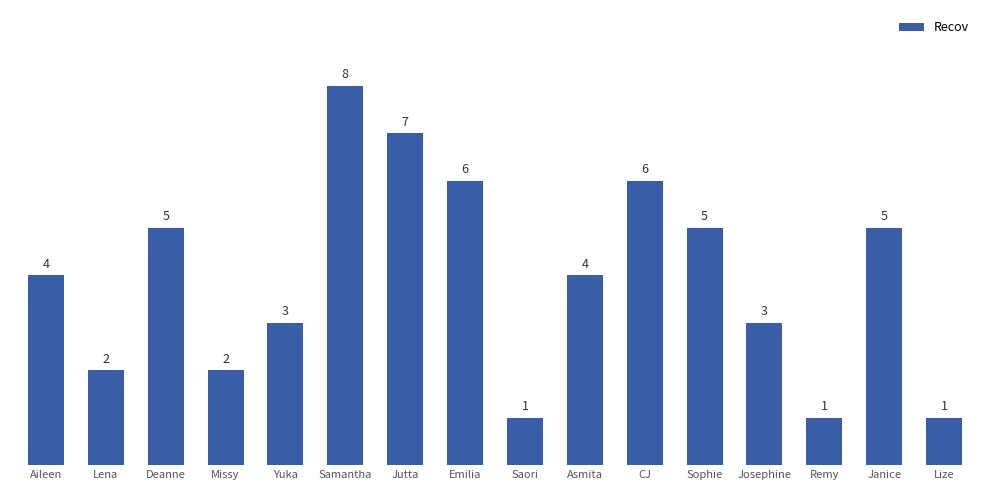

The value at Emilia is 6. True or false?

True